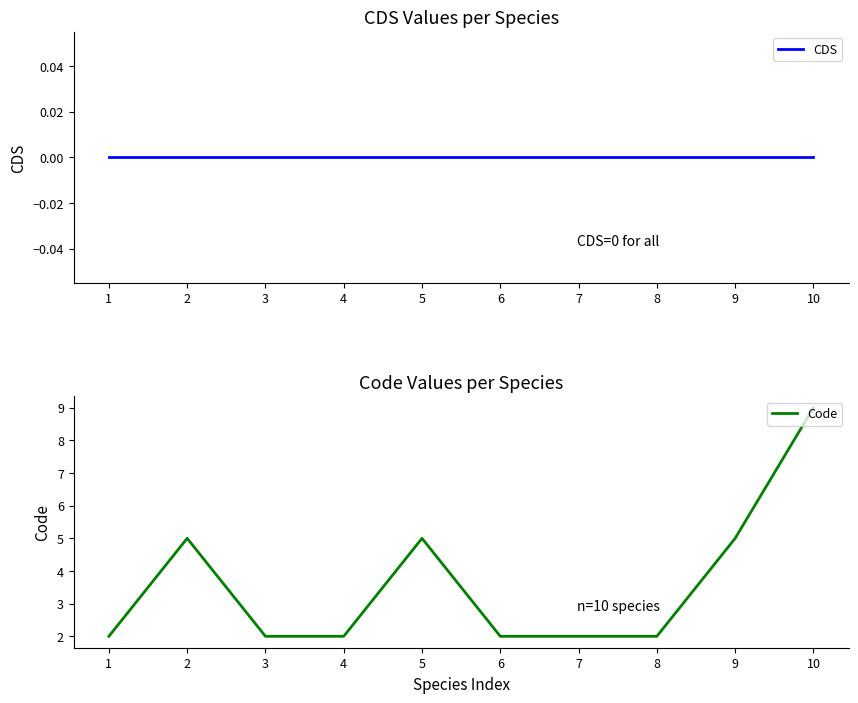

Reading right to left, what are all the values shown in this chart?

CDS: 0	0	0	0	0	0	0	0	0	0
Code: 9	5	2	2	2	5	2	2	5	2